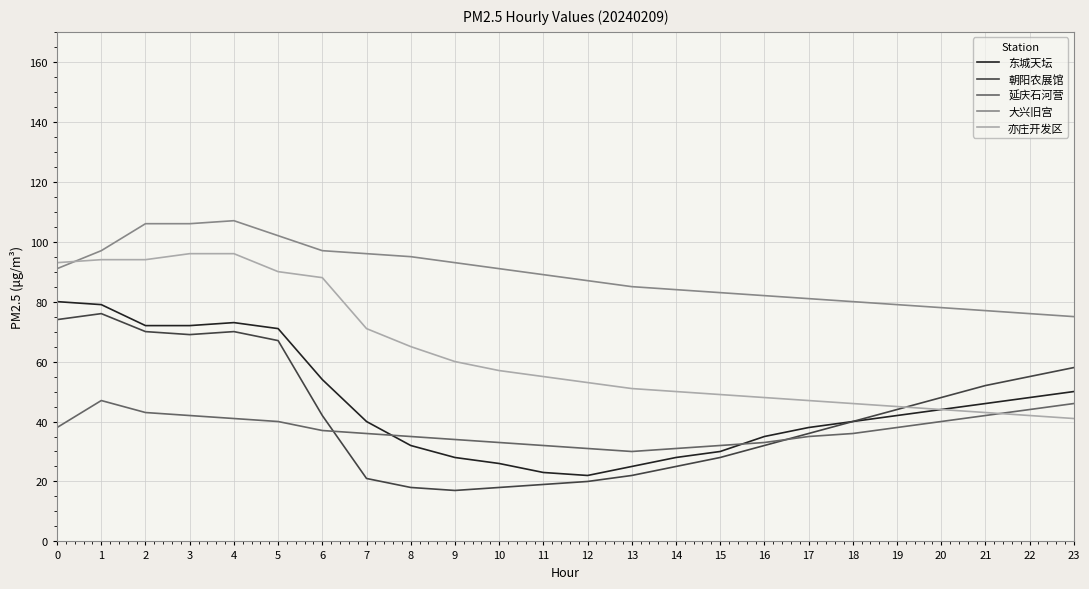

Which series changed the most between 2 and 19?

亦庄开发区